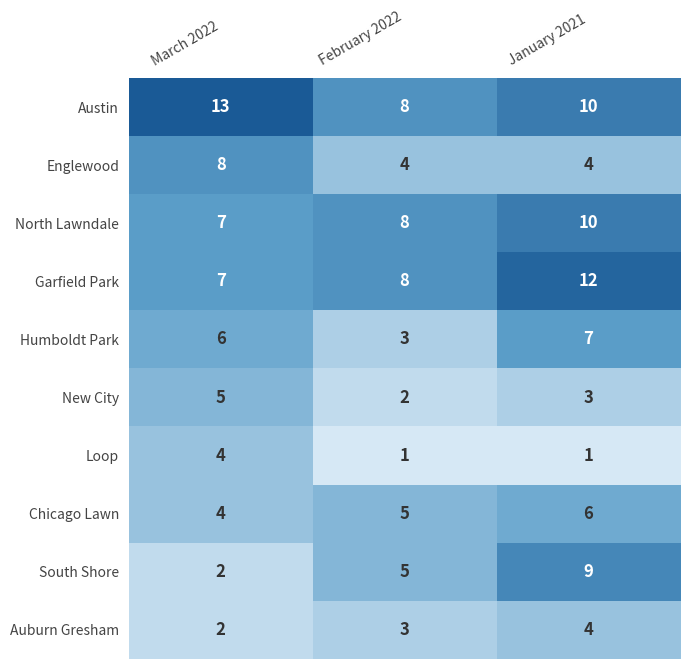

List the labels in order of Humboldt Park value, smallest first.

February 2022, March 2022, January 2021